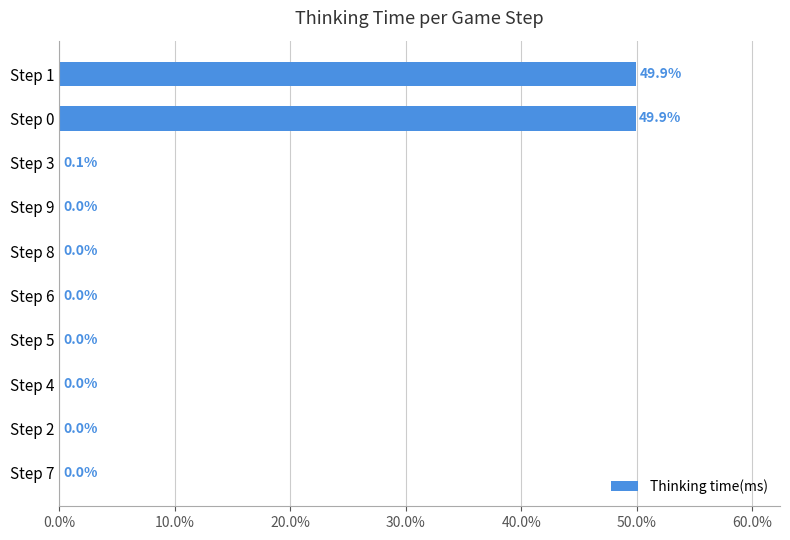

How many data points are above 0?

9